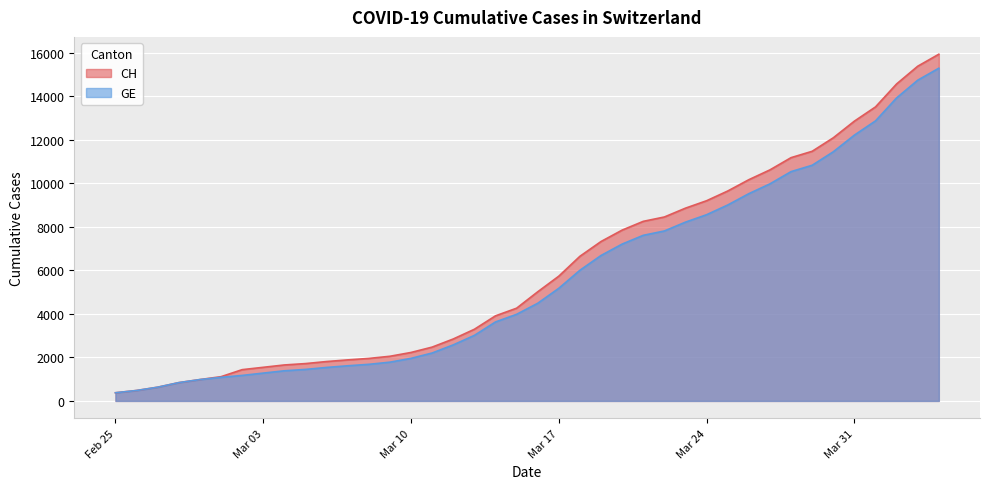

True or false: GE and CH cross at least once.

False